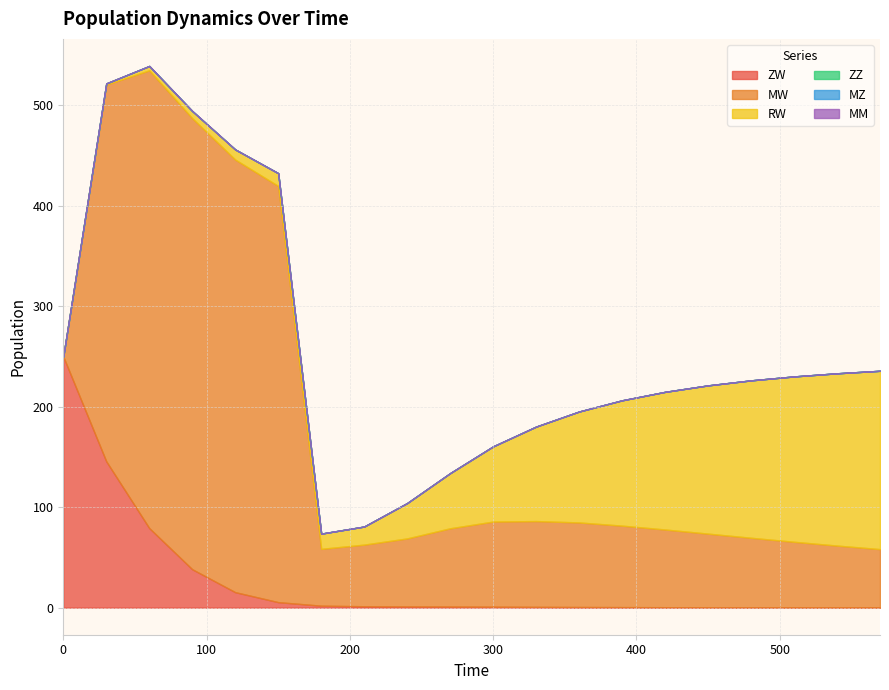

Is the value of ZZ at 15 greater than the value of MZ at 6?

No